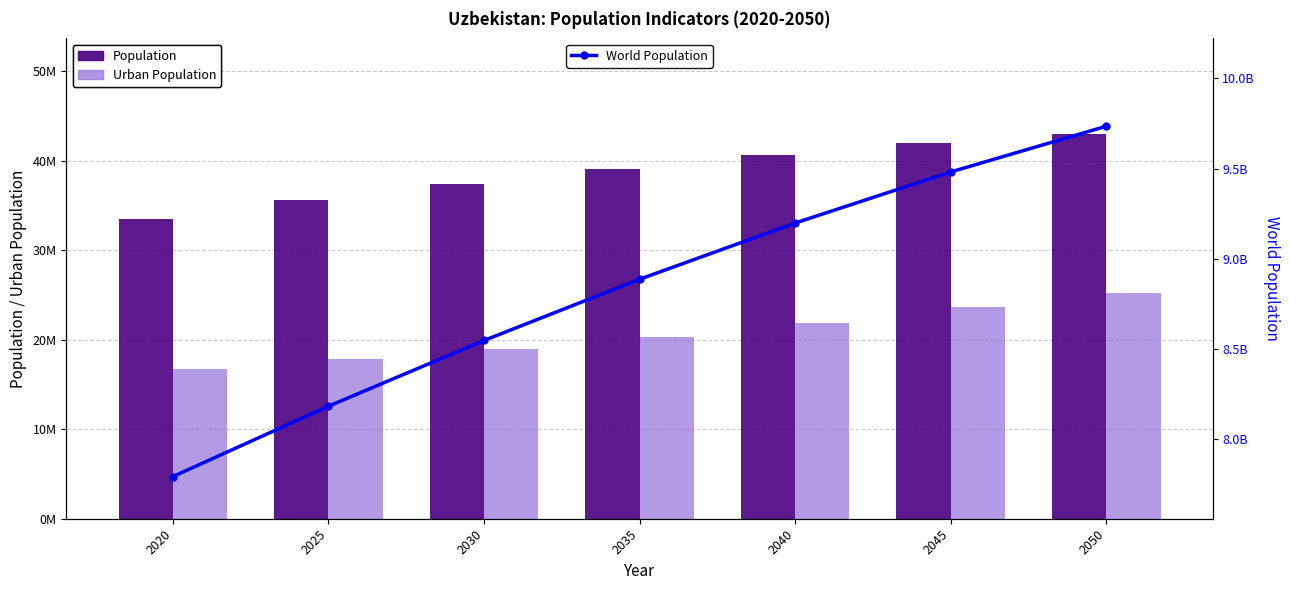

What is the value of the Population bar at the 5th from the left?

40608379